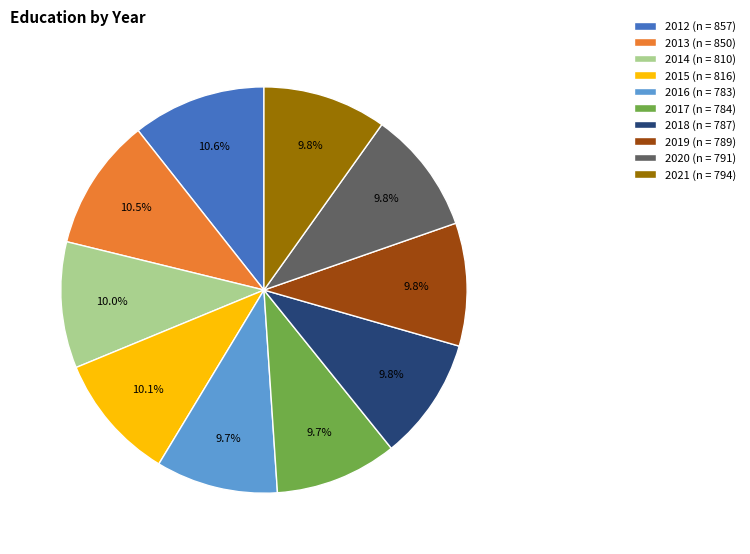

How many segments does this pie chart have?

10